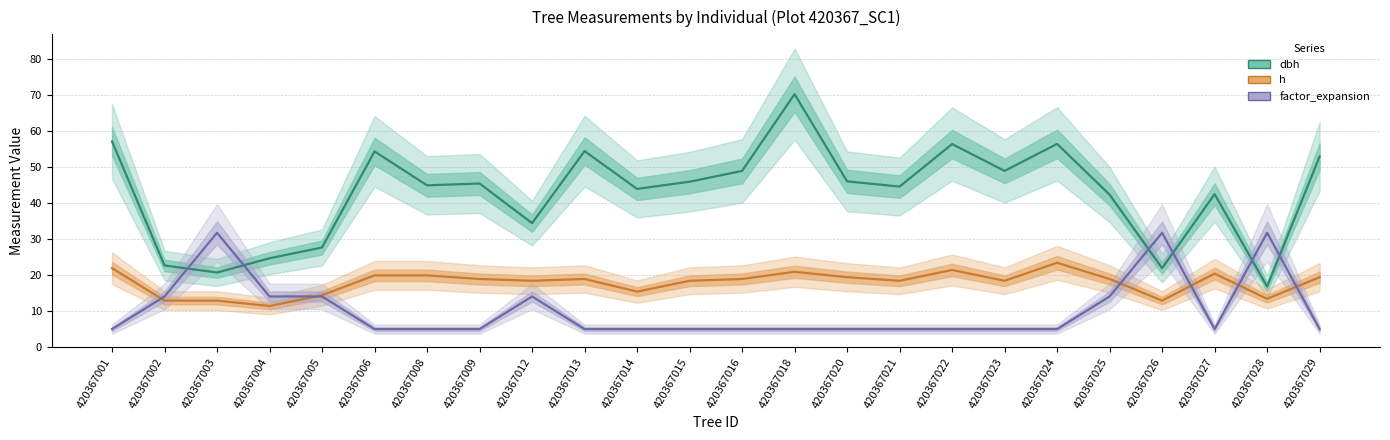

Is it true that dbh equals 70.6 at 420367020?

False